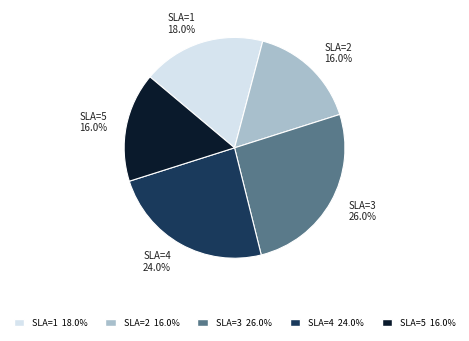

Which category has the biggest portion of the pie?

SLA=3 26.0%